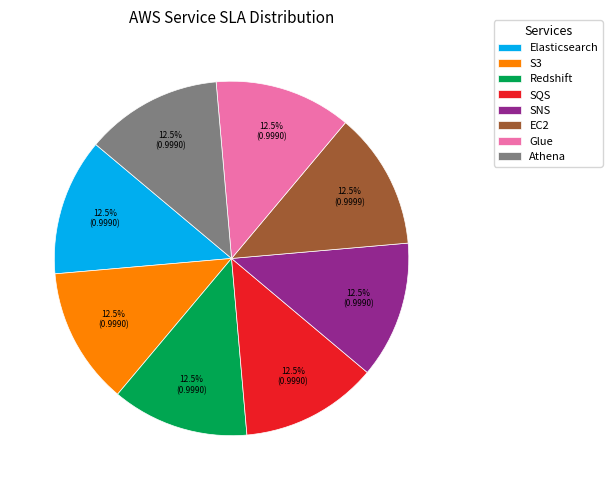

Combined, do SQS and Glue account for over 50%?

No